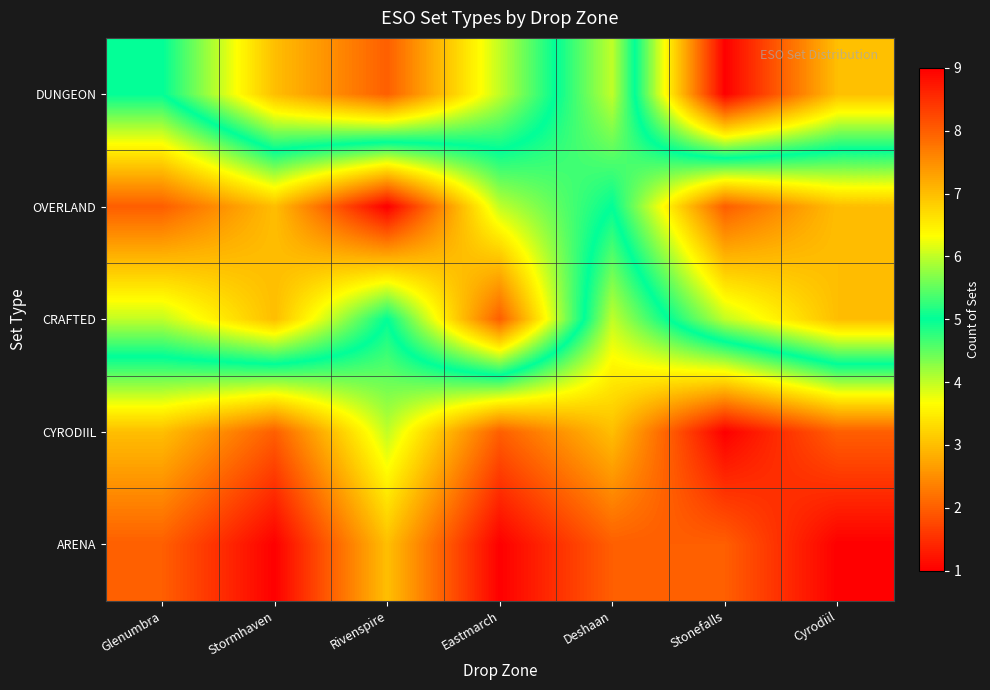

List the series in order of their peak value, highest first.

OVERLAND, CRAFTED, DUNGEON, CYRODIIL, ARENA